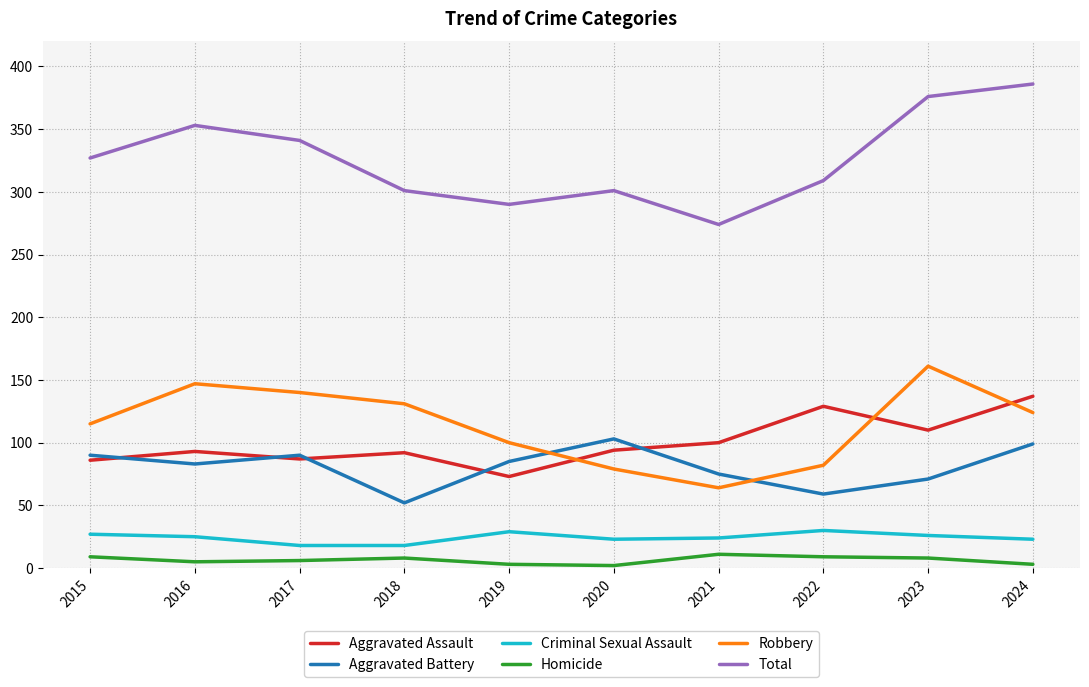

What value does the Robbery series have at 2020?

79